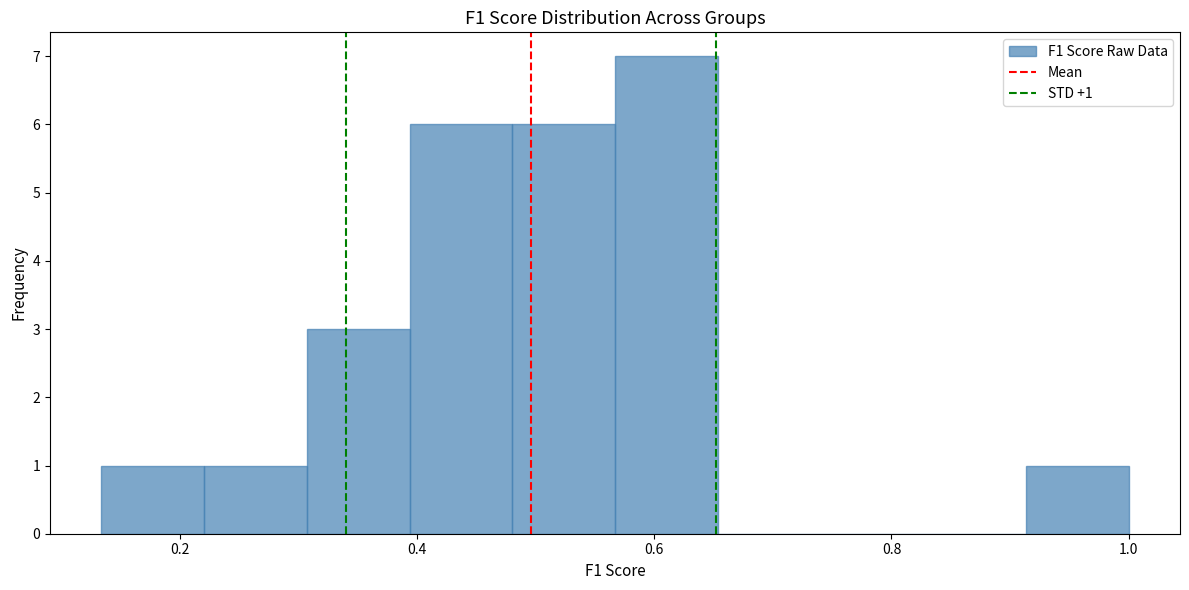

Which range on the x-axis has the tallest bar?

0.56 to 0.66